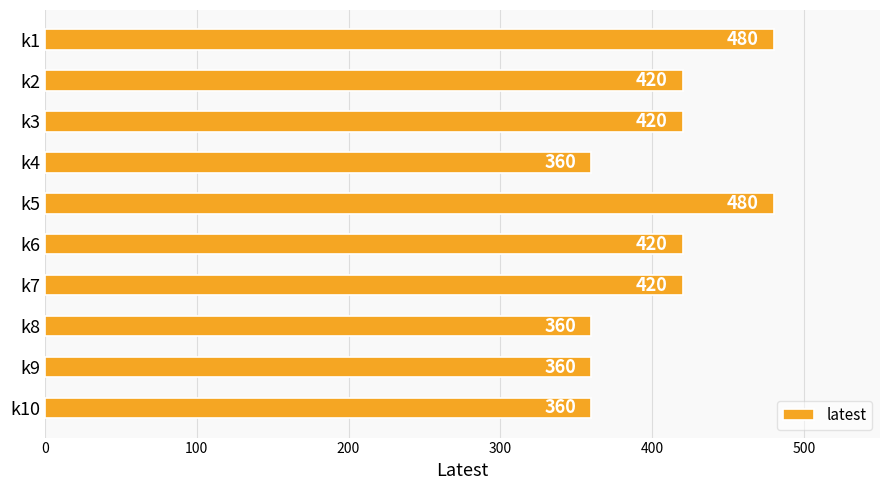

What is the value of the 8th bar from the top?

360